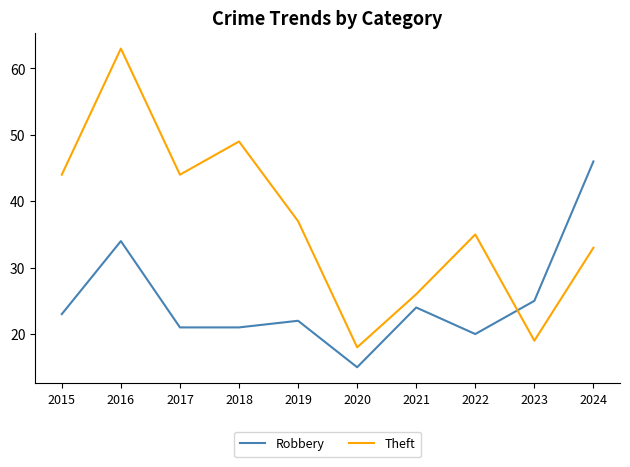

Count the number of data series in this chart.

2